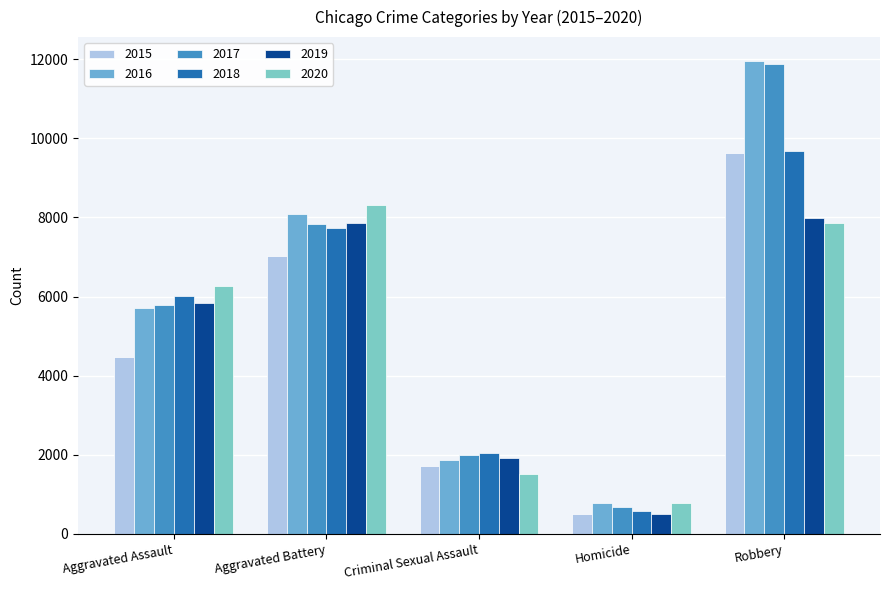

What is the maximum value shown in the chart?

11960